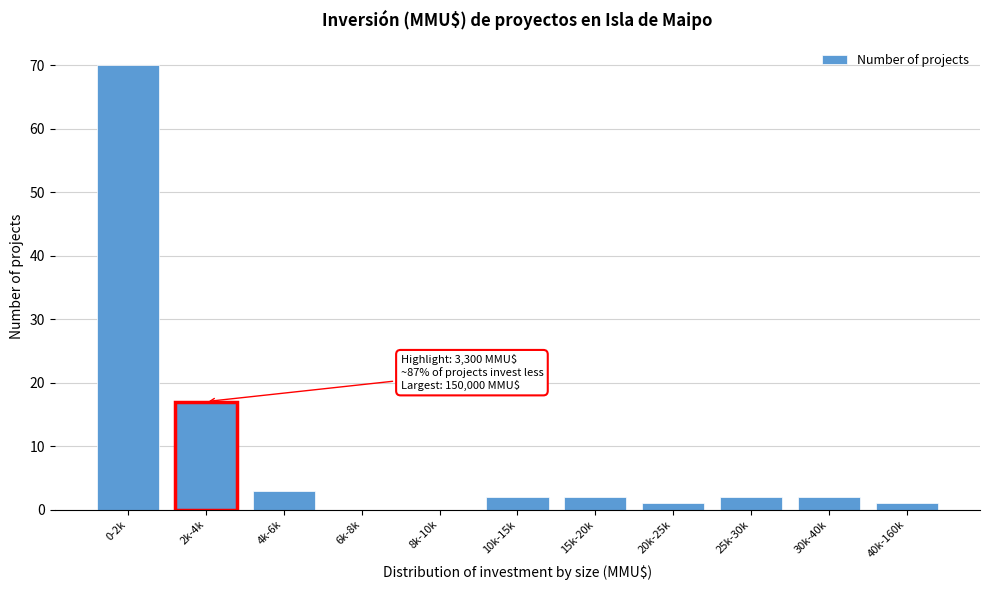

Reading right to left, what are all the values shown in this chart?

40k-160k=1	30k-40k=2	25k-30k=2	20k-25k=1	15k-20k=2	10k-15k=2	8k-10k=0	6k-8k=0	4k-6k=3	2k-4k=17	0-2k=70